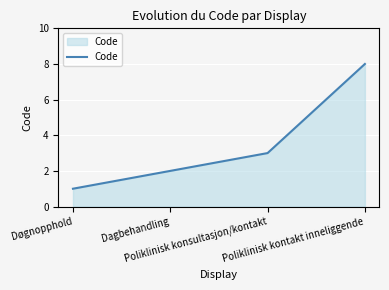

Rank the categories by value from lowest to highest.

Døgnopphold, Dagbehandling, Poliklinisk konsultasjon/kontakt, Poliklinisk kontakt inneliggende